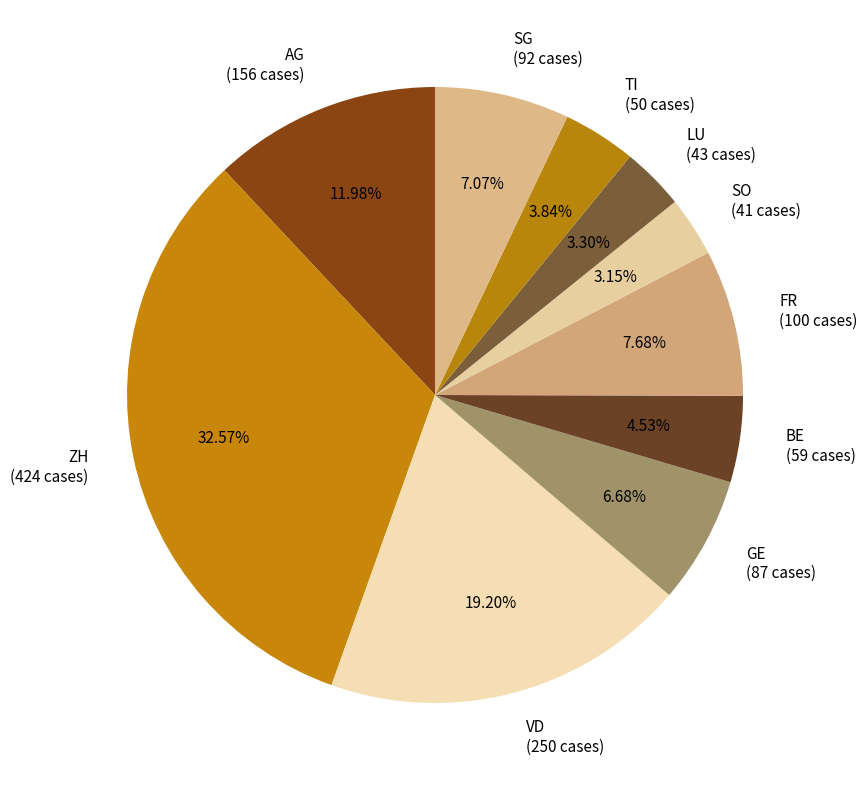

Is there any slice that represents more than half of the pie?

No